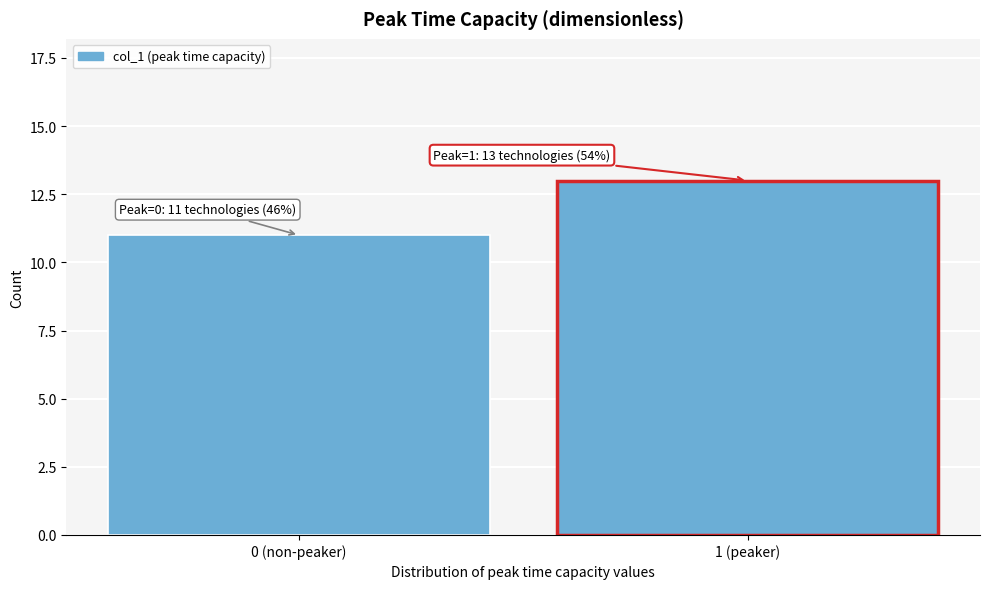

Reading left to right, what are all the values shown in this chart?

11	13